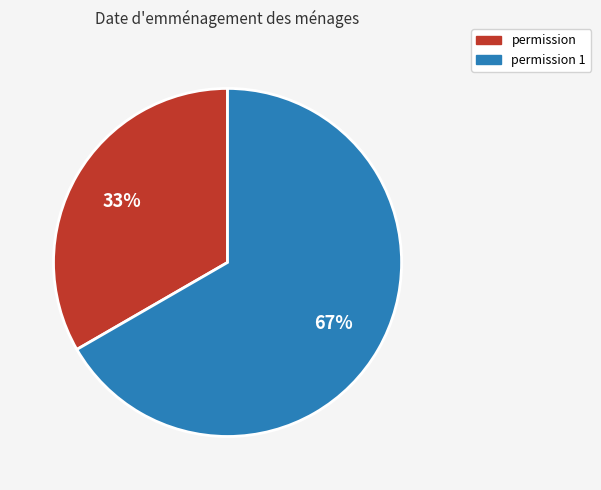

To the nearest percent, what is the combined percentage of permission 1 and permission?

100%